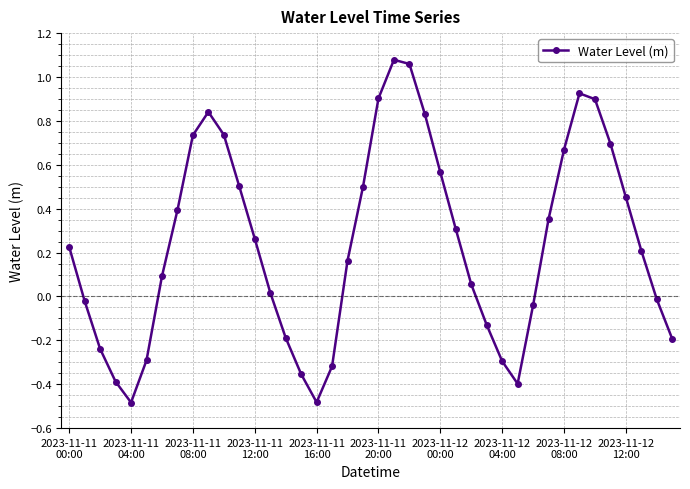

What is the difference between the maximum and minimum values?

1.6